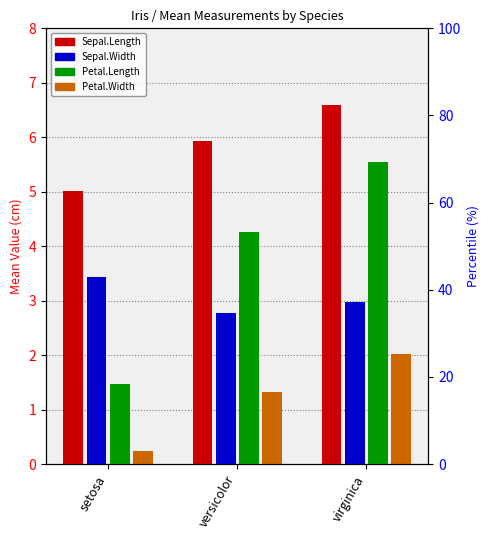

At which category is the sum across all series the highest?

virginica